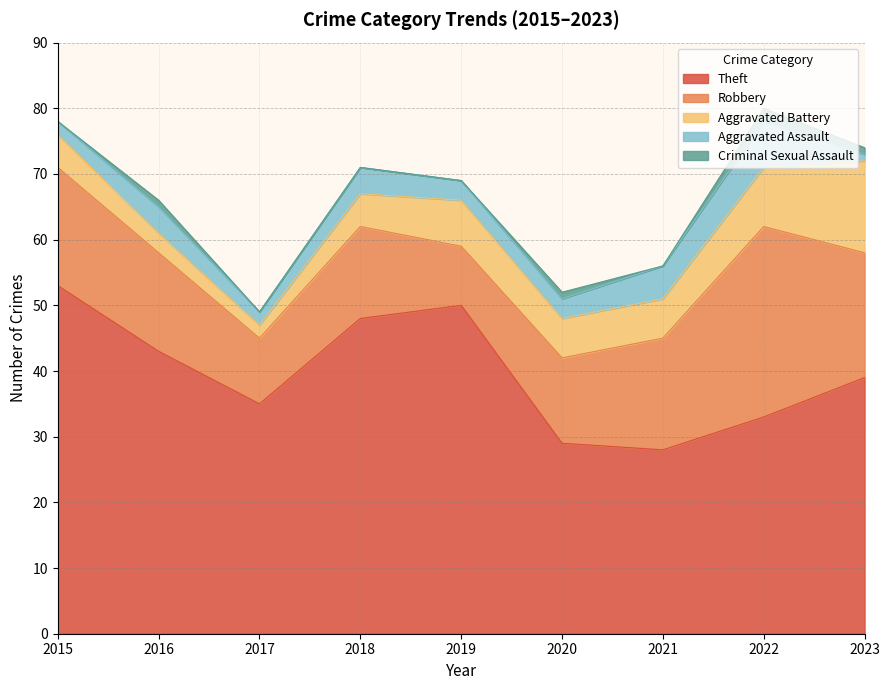

What is the total value across all series at 2020?

52